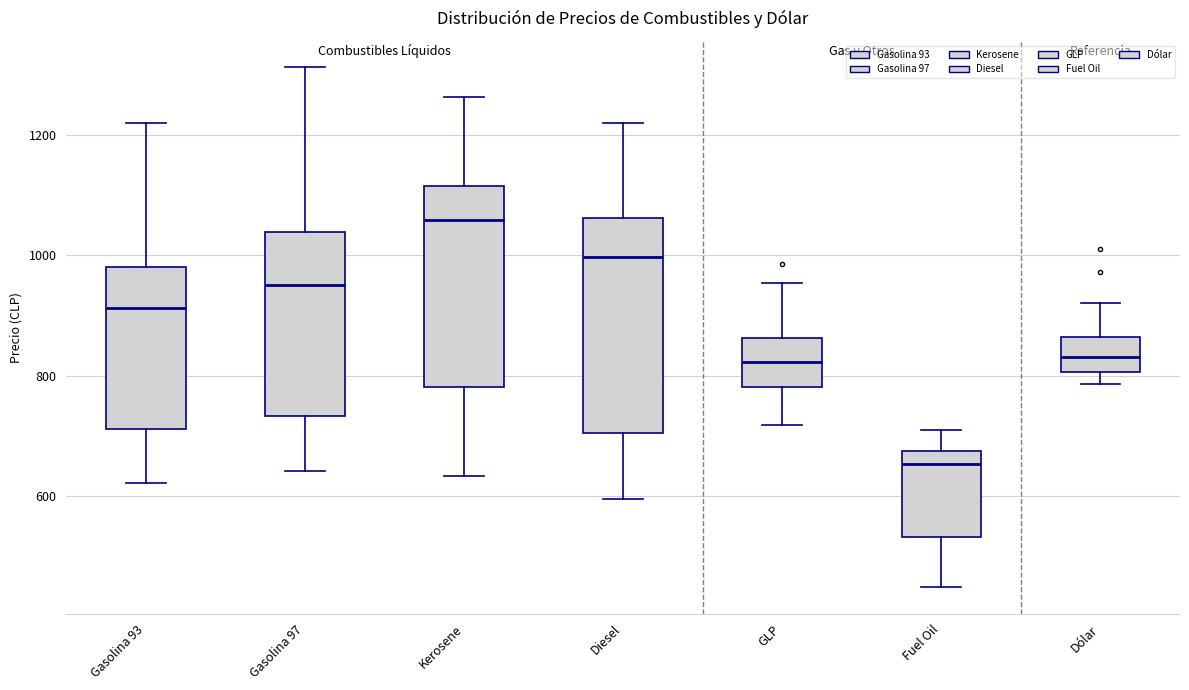

Where is the upper edge of the box for Dólar on the y-axis? The values are not printed on the chart, so give them approximately, as read against the axis.

860